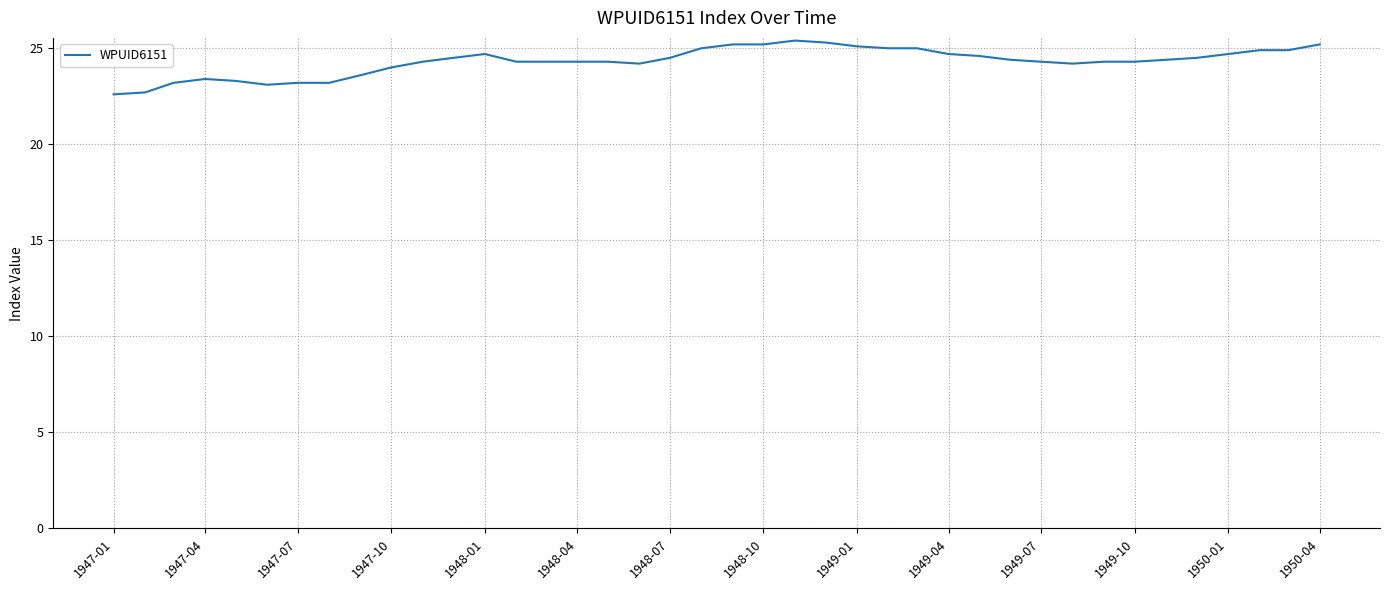

What is the difference between the maximum and minimum values?

2.8